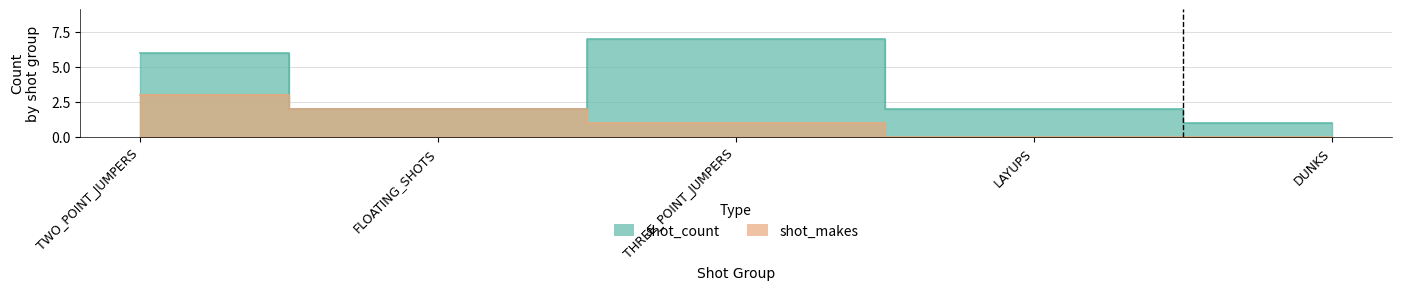

Which series has the widest spread of values?

shot_count